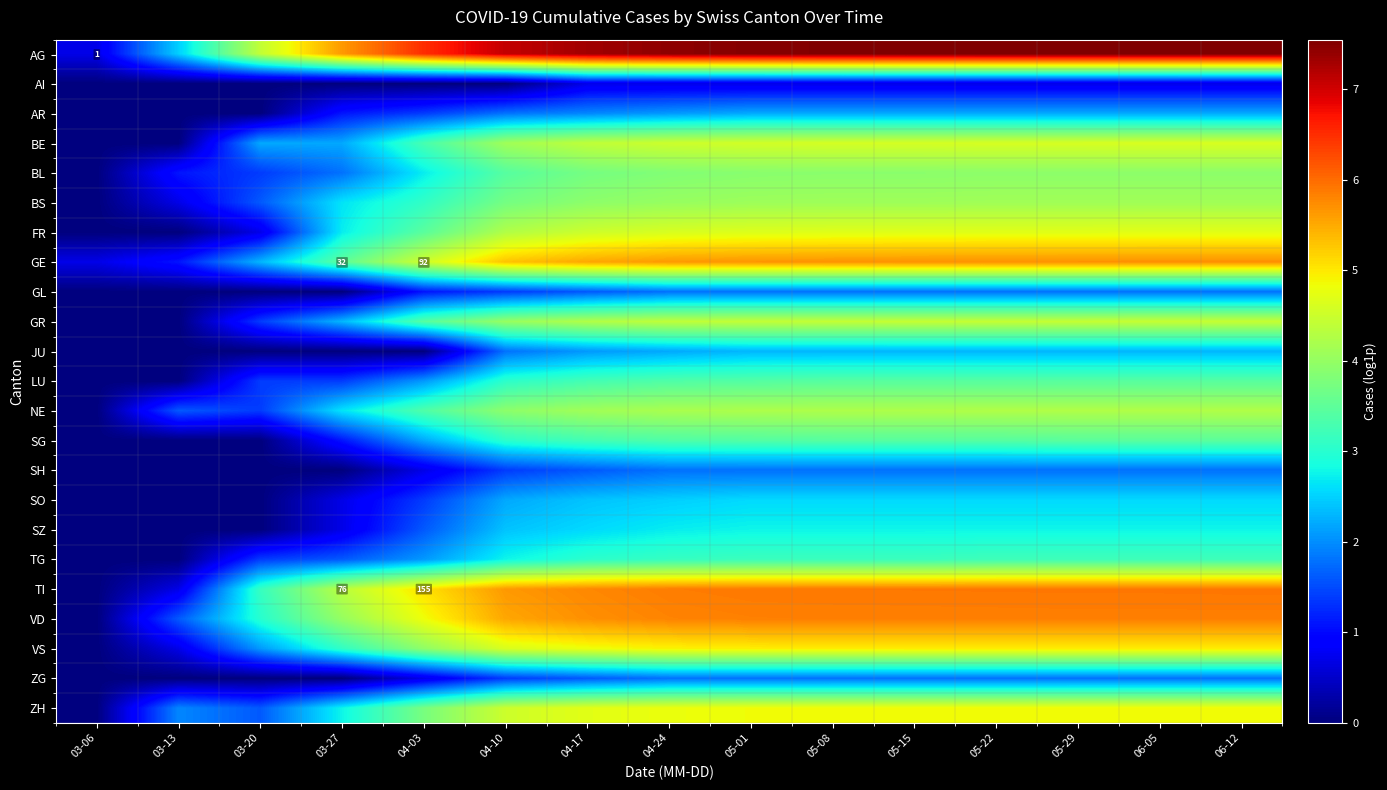

The value of AG at 03-06 is 0.7. True or false?

True